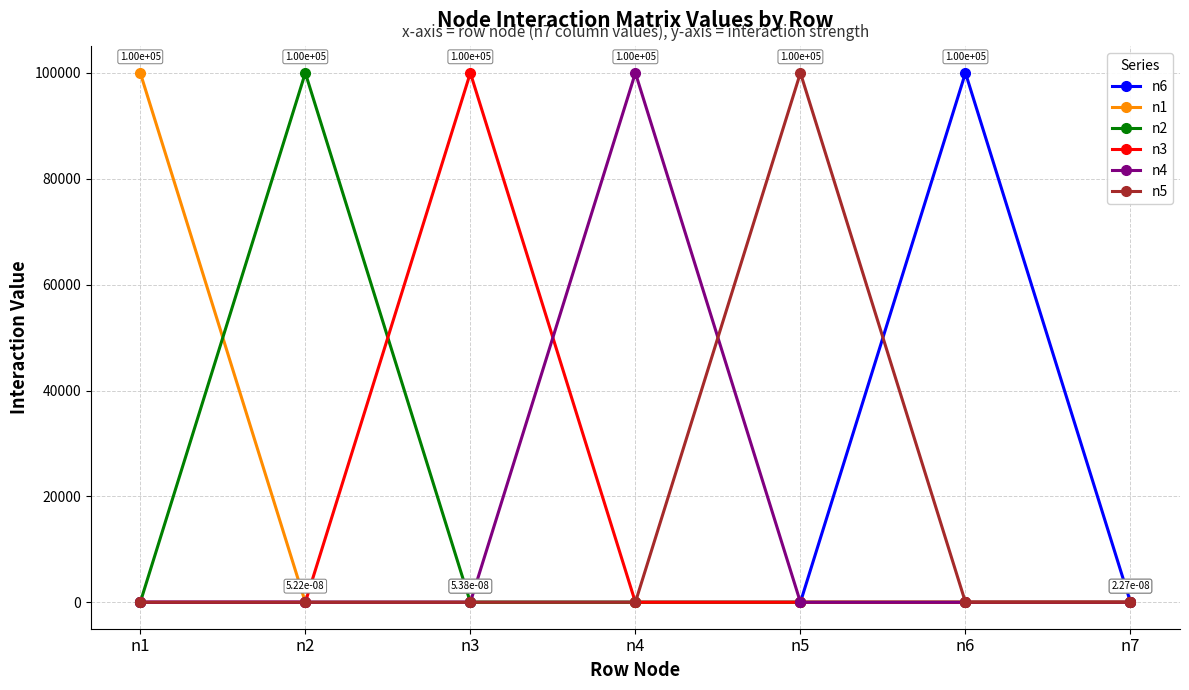

At which label does n1 reach its peak?

n1